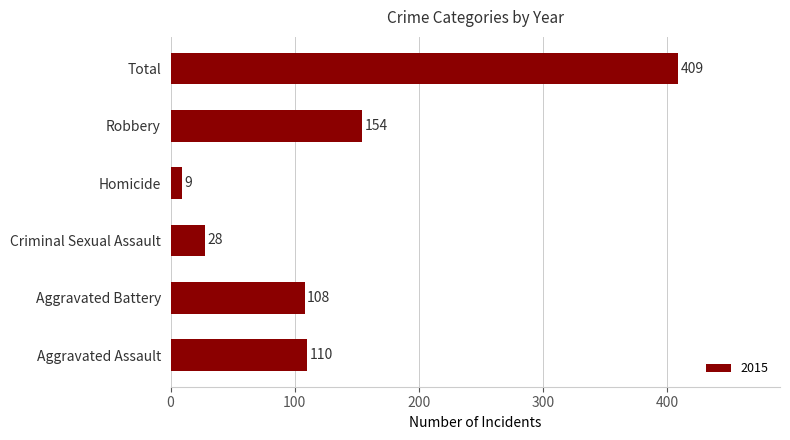

Rank the categories by value from lowest to highest.

Homicide, Criminal Sexual Assault, Aggravated Battery, Aggravated Assault, Robbery, Total